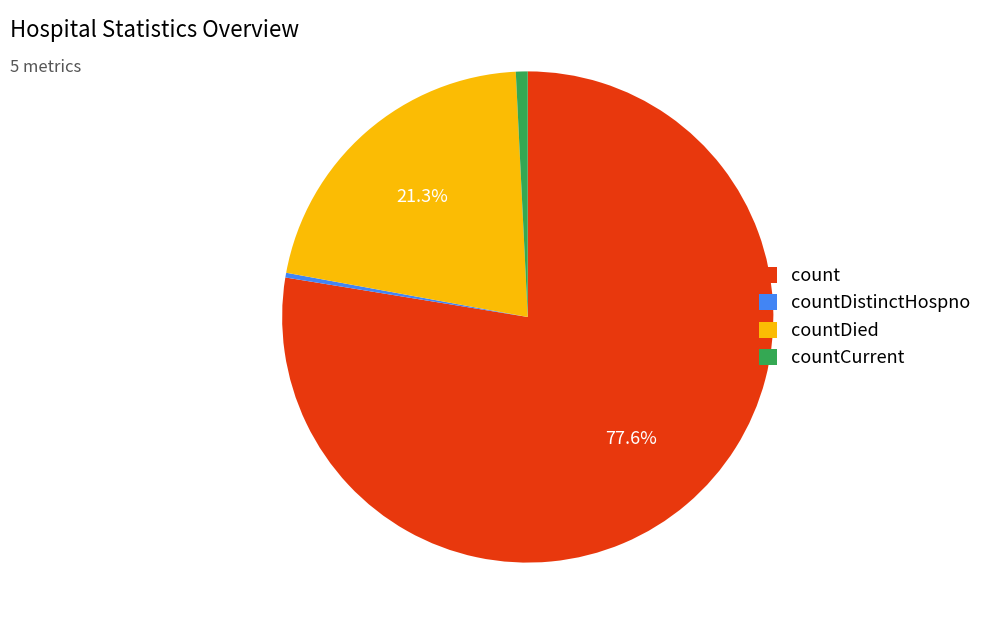

Which slice is the largest?

count